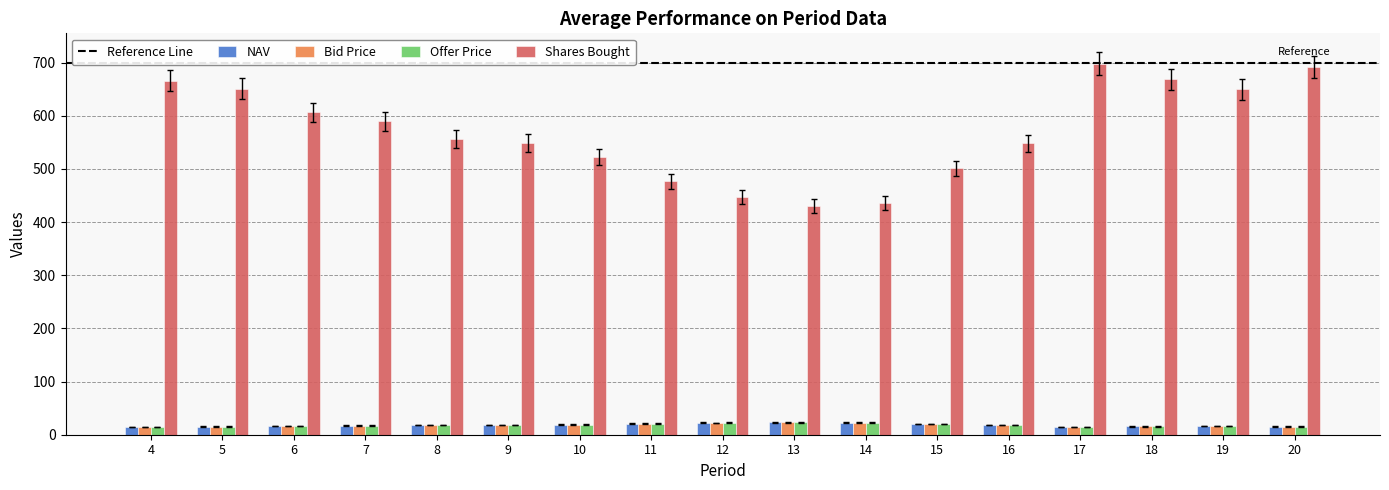

What is the average value of the Offer Price series?

18.1